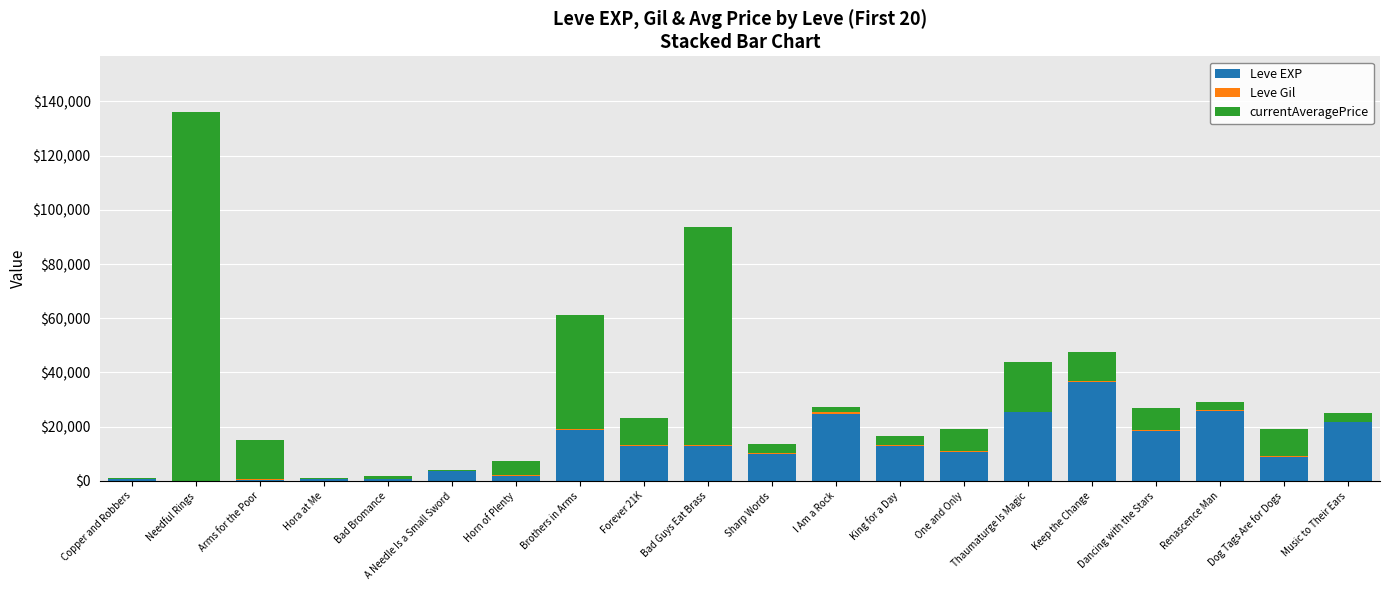

True or false: Leve EXP has a value of 19238 at Bad Guys Eat Brass.

False